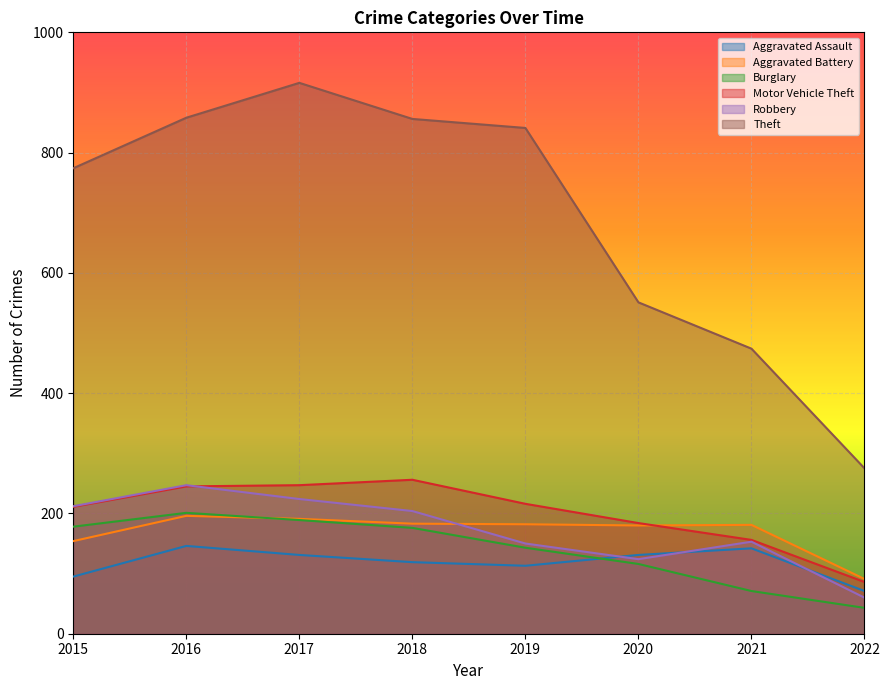

True or false: Motor Vehicle Theft has a value of 361 at 2019.

False